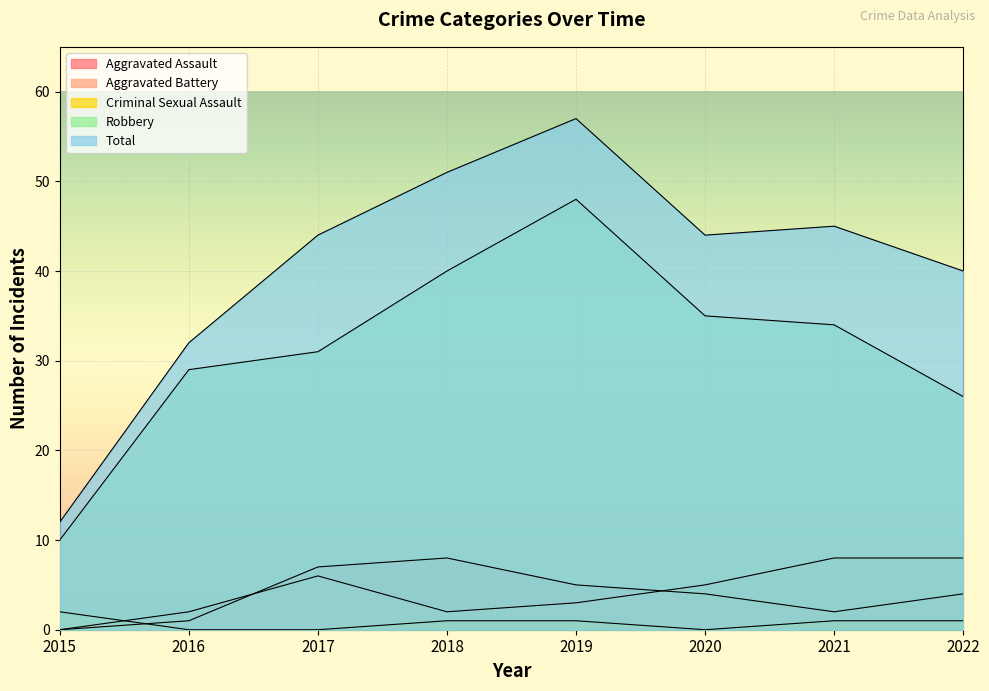

What are all the series names shown in the legend?

Aggravated Assault, Aggravated Battery, Criminal Sexual Assault, Robbery, Total